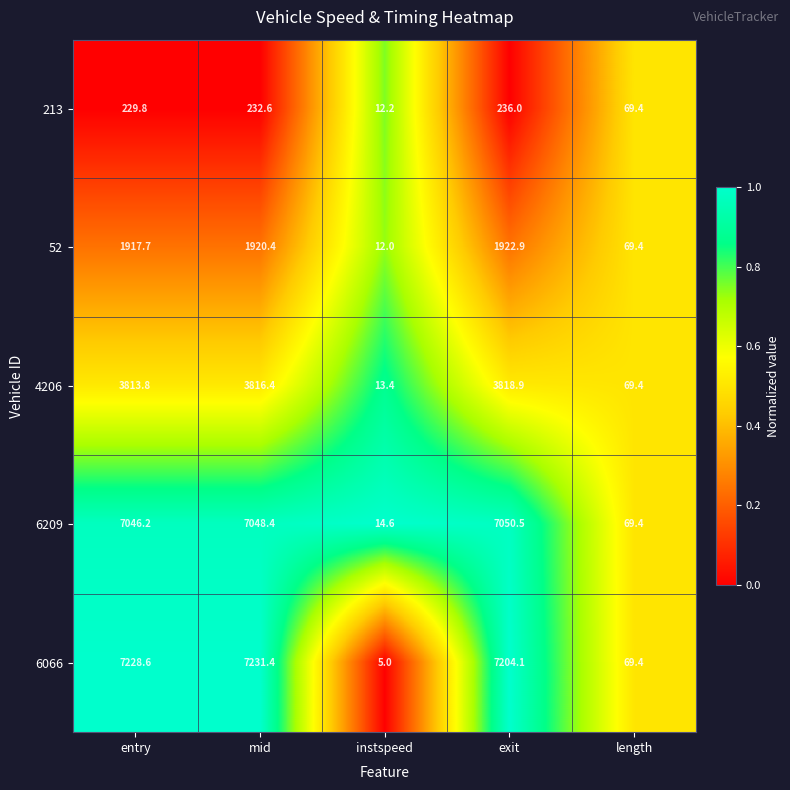

How many data points does each series have?

5